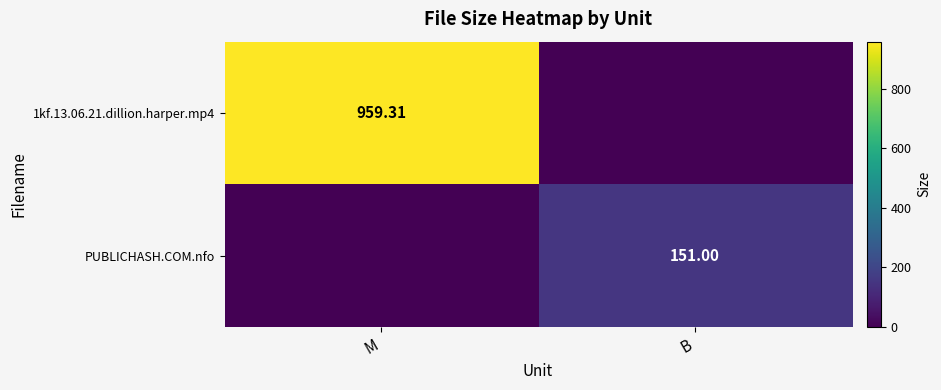

Which series changed the most between M and B?

1kf.13.06.21.dillion.harper.mp4